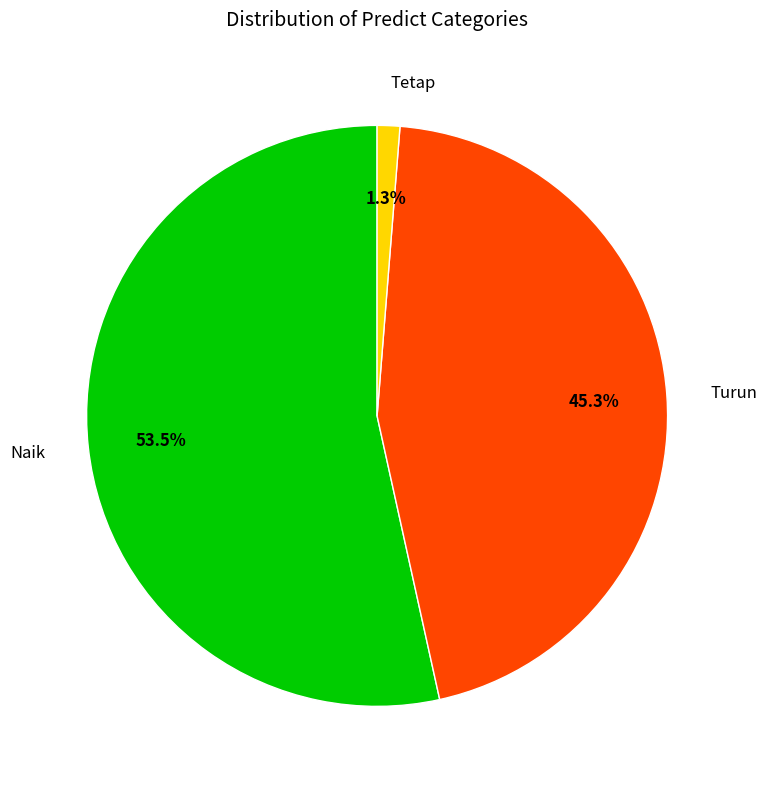

How many segments does this pie chart have?

3